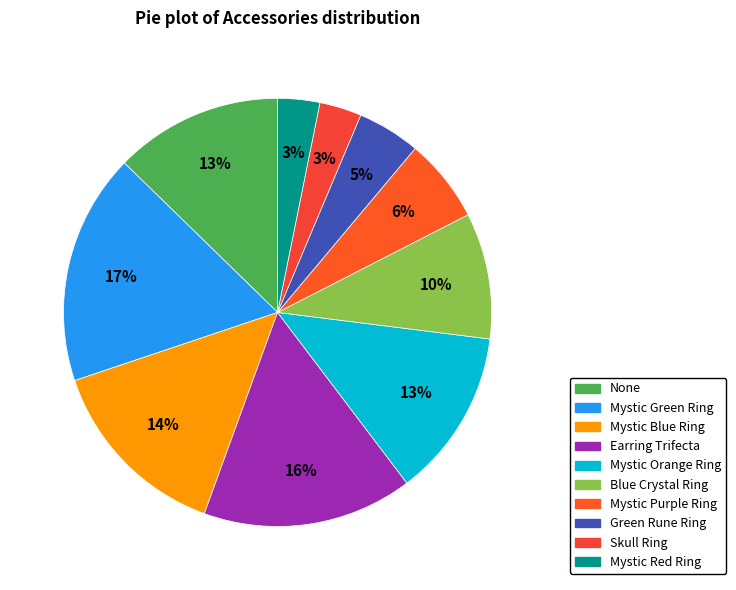

What is the largest slice in the pie chart?

Mystic Green Ring